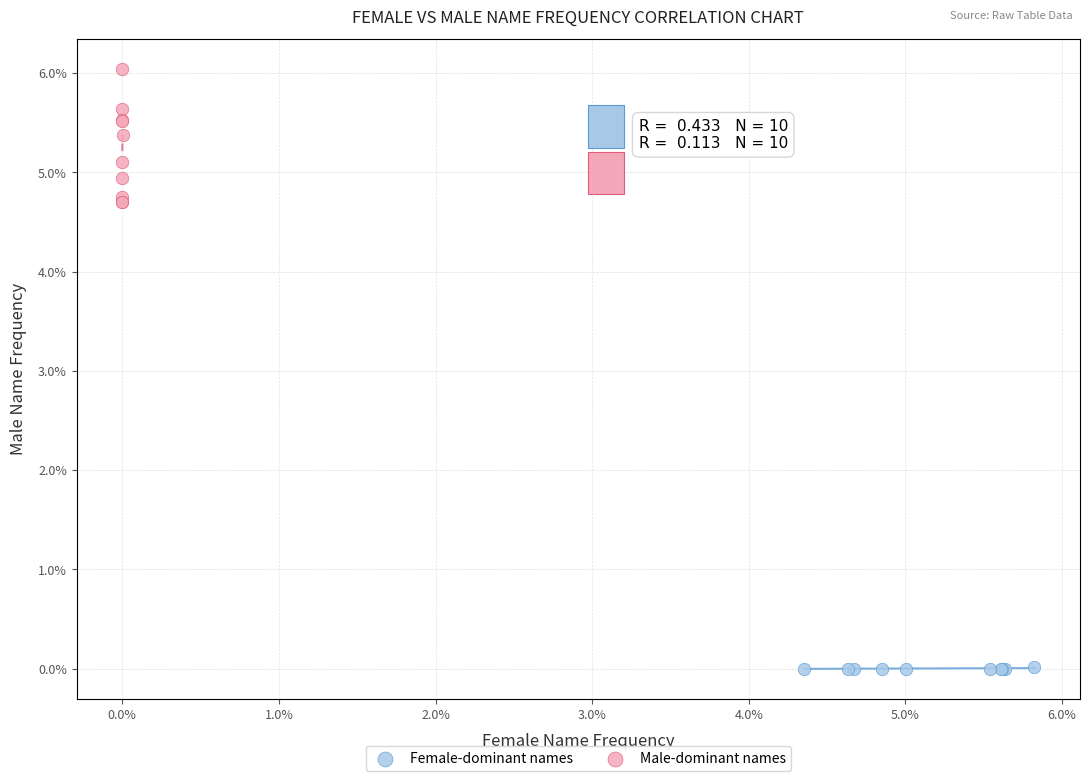

What are all the series names shown in the legend?

Female-dominant names, Male-dominant names